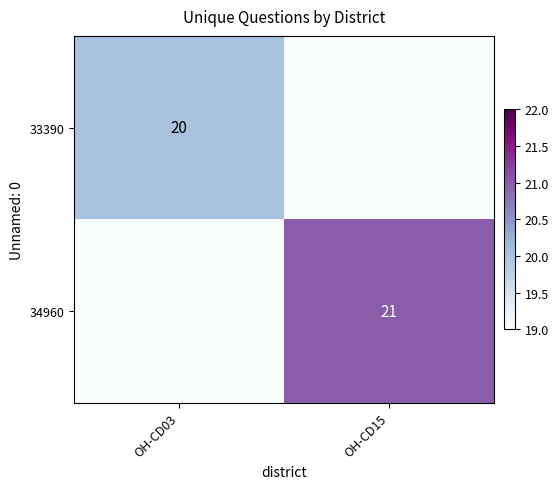

What is the maximum value shown in the chart?

21